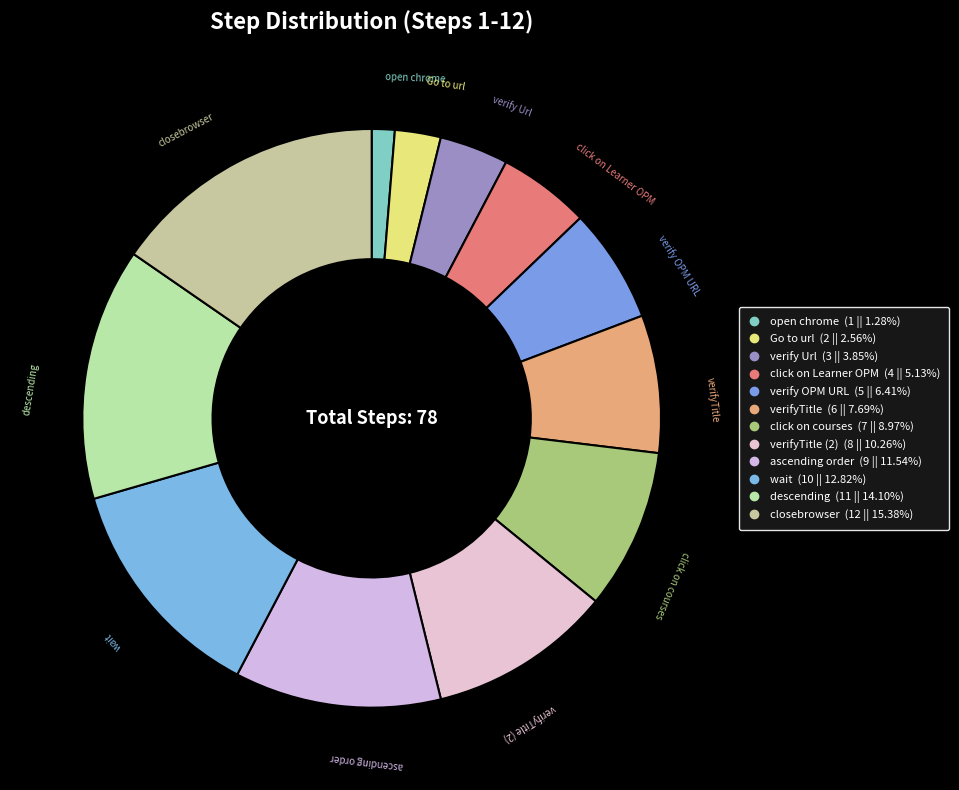

To the nearest percent, what is the difference between the largest and smallest slice percentages?

14%